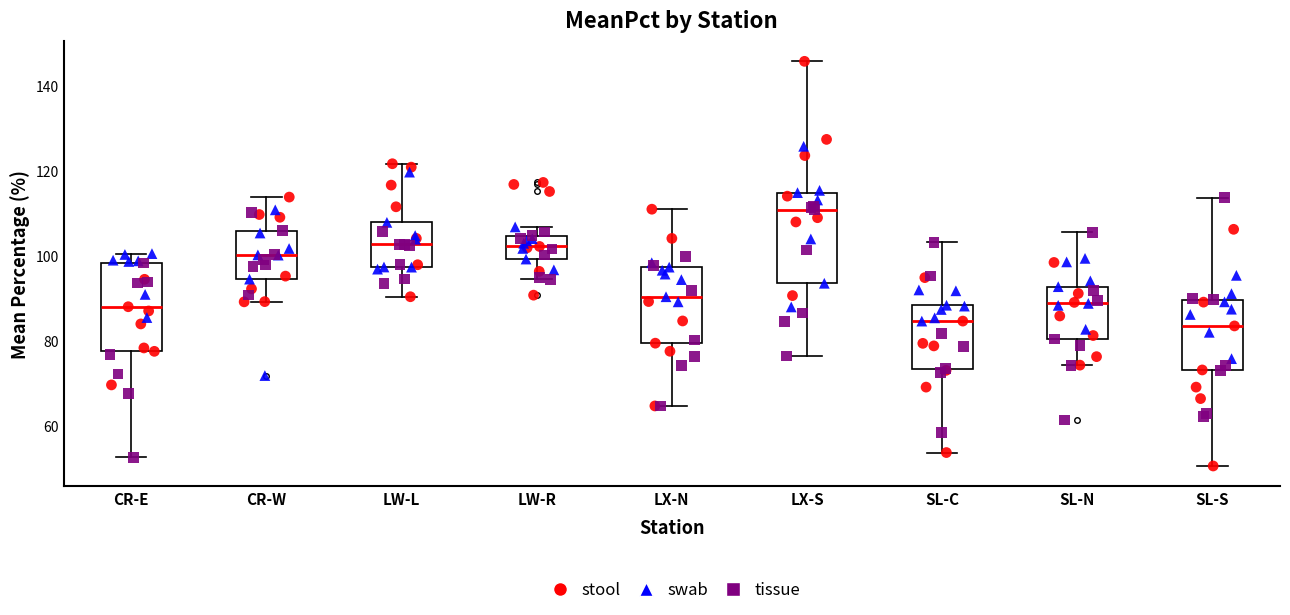

Which box has the highest median line?

LX-S